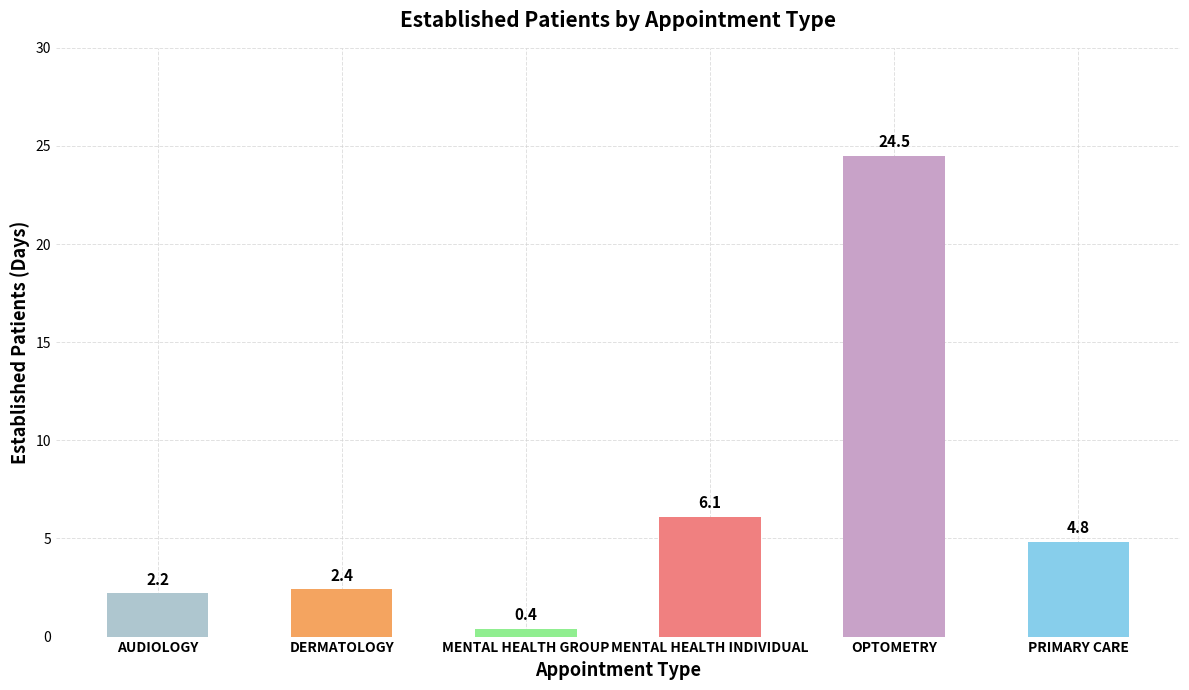

At which label does the data first exceed 4?

MENTAL HEALTH INDIVIDUAL